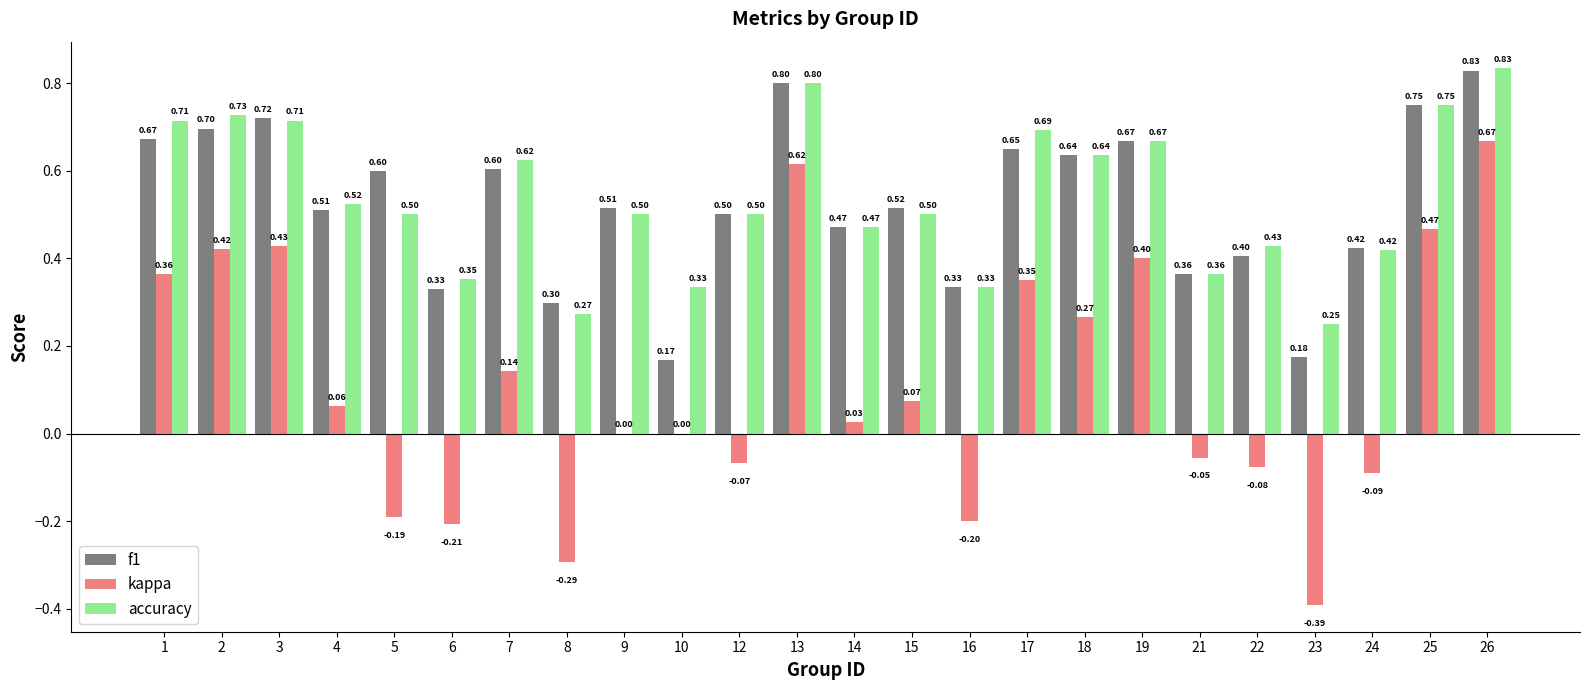

How many f1 values are between 0 and 1?

24